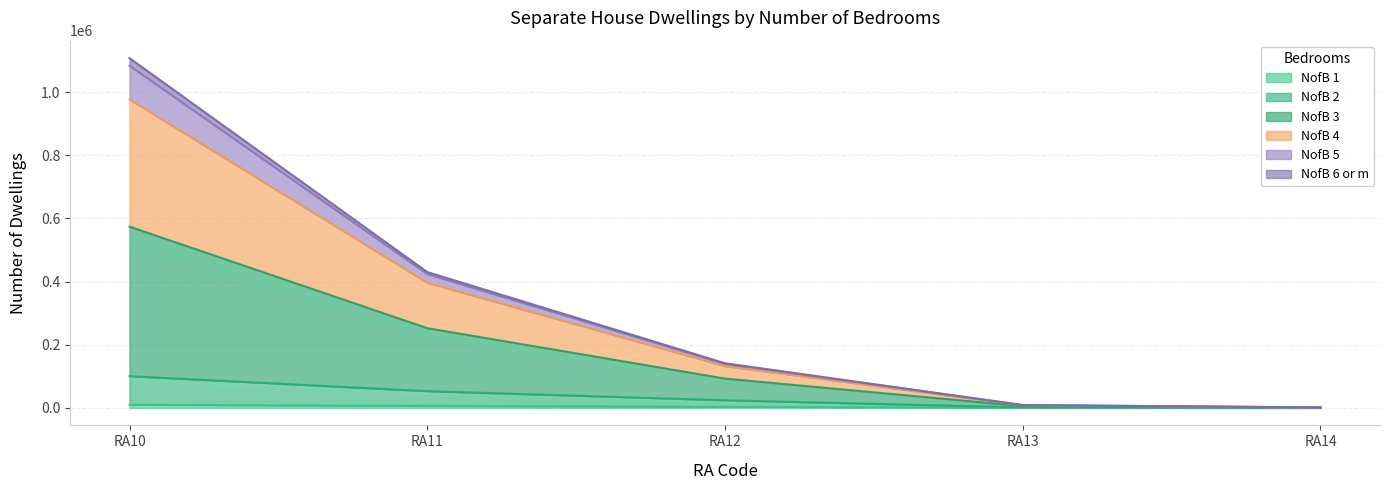

Where does the Separate_house_NofB_3 series first go above 132385?

RA10